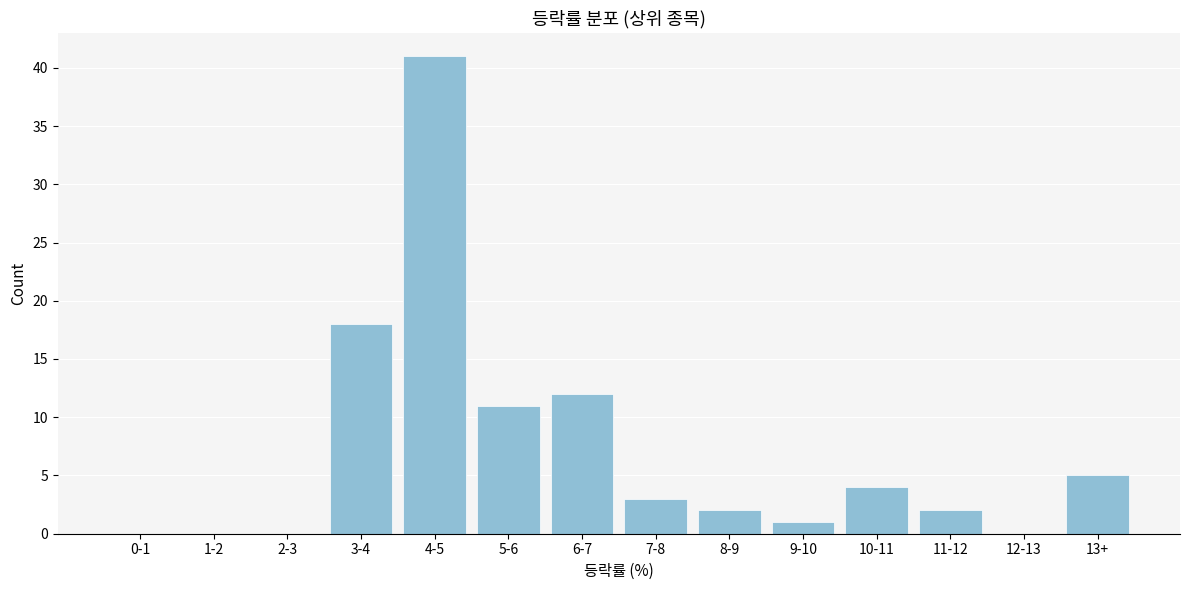

Reading left to right, list all the values displayed in this chart.

0-1=0	1-2=0	2-3=0	3-4=18	4-5=41	5-6=11	6-7=12	7-8=3	8-9=2	9-10=1	10-11=4	11-12=2	12-13=0	13+=5